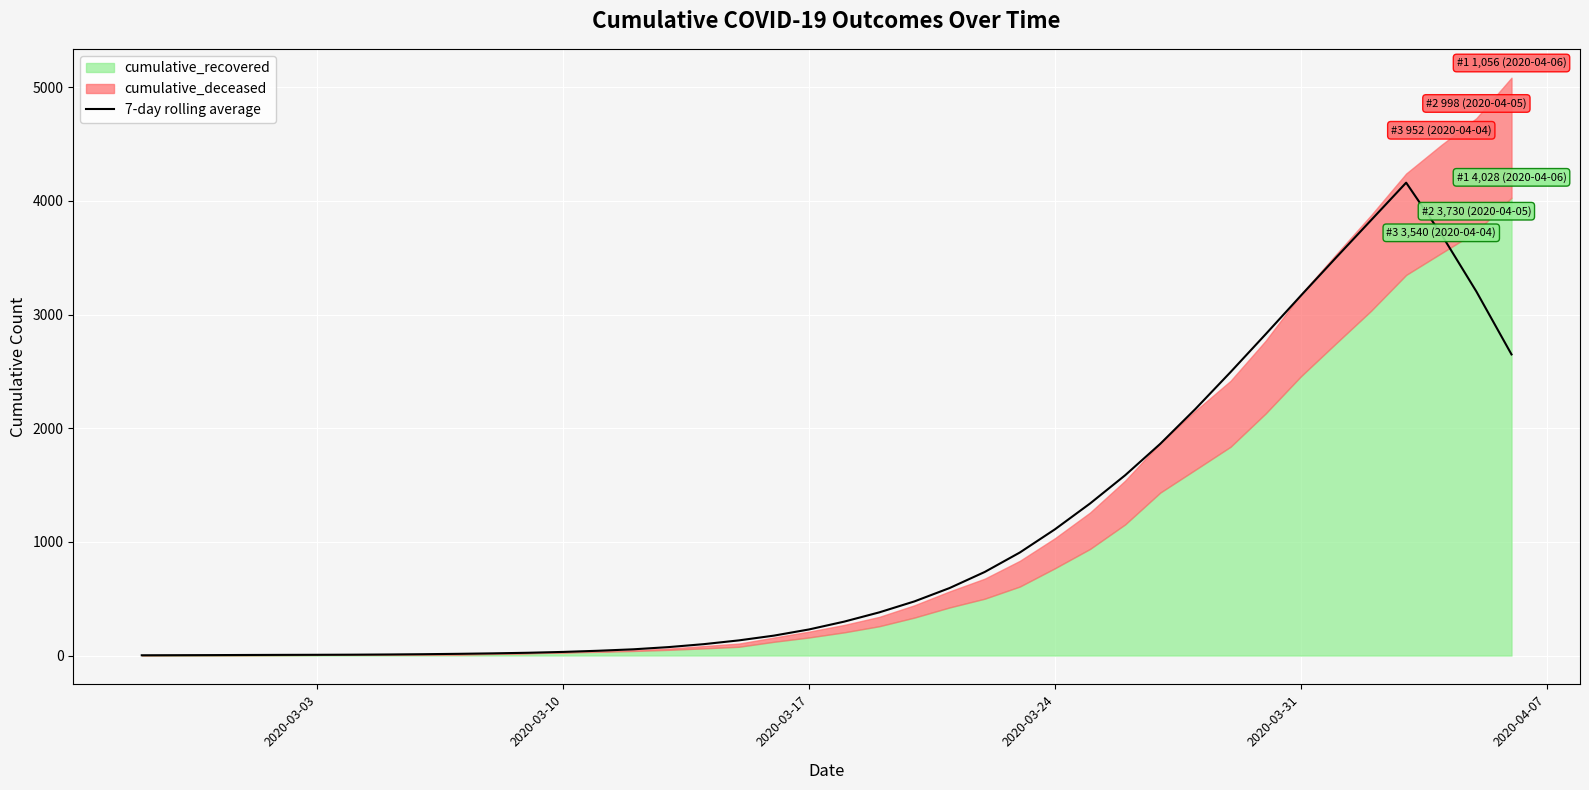

What position from the left is 2020-03-03?

6